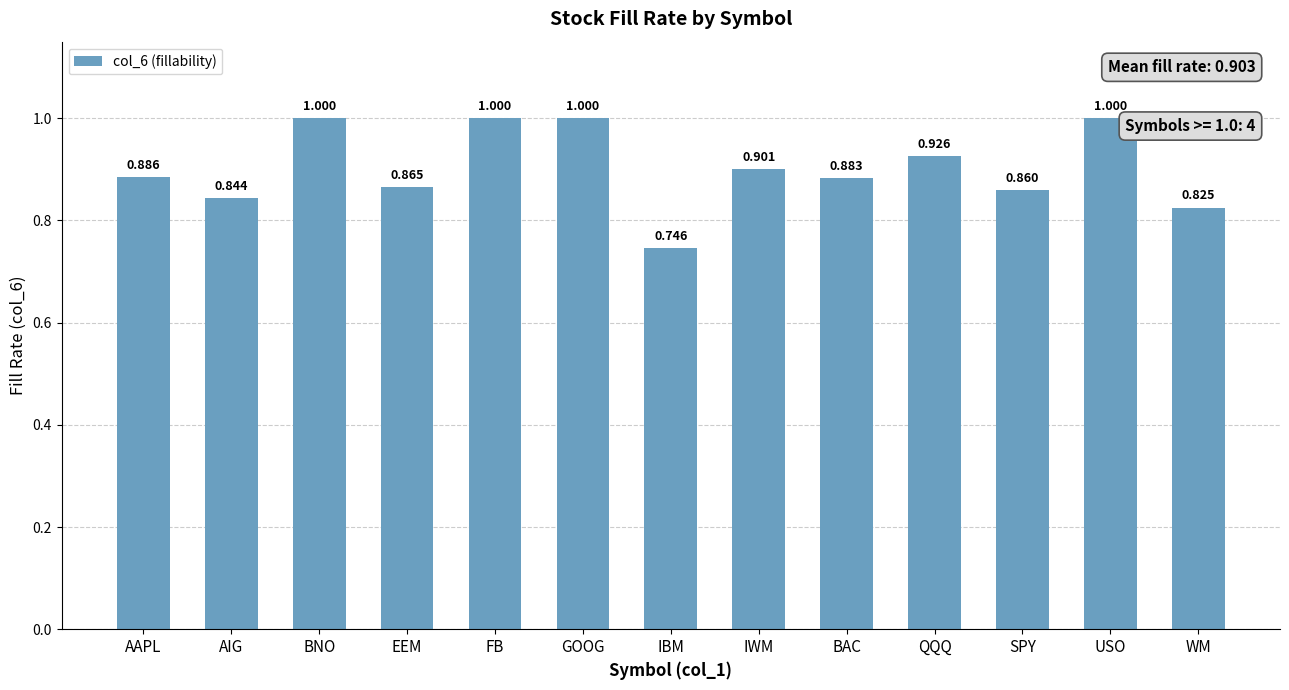

Between FB and AAPL, which is larger?

FB